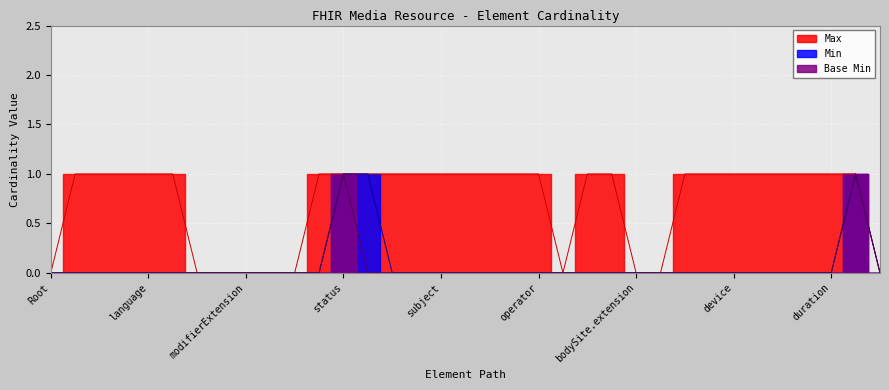

Reading right to left, list all the values displayed in this chart.

Min: 0	1	0	0	0	0	0	0	0	0	0	0	0	0	0	0	0	0	0	0	0	1	1	0	0	0	0	0	0	0	0	0	0	0	0
Max: 0	1	1	1	1	1	1	1	1	0	0	1	1	0	1	1	1	1	1	1	1	1	1	1	0	0	0	0	0	1	1	1	1	1	0
Base Min: 0	1	0	0	0	0	0	0	0	0	0	0	0	0	0	0	0	0	0	0	0	0	1	0	0	0	0	0	0	0	0	0	0	0	0